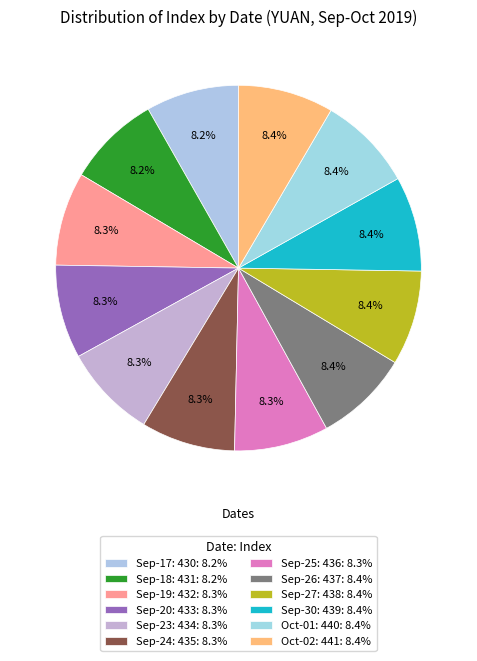

How many slices are in this pie chart?

12